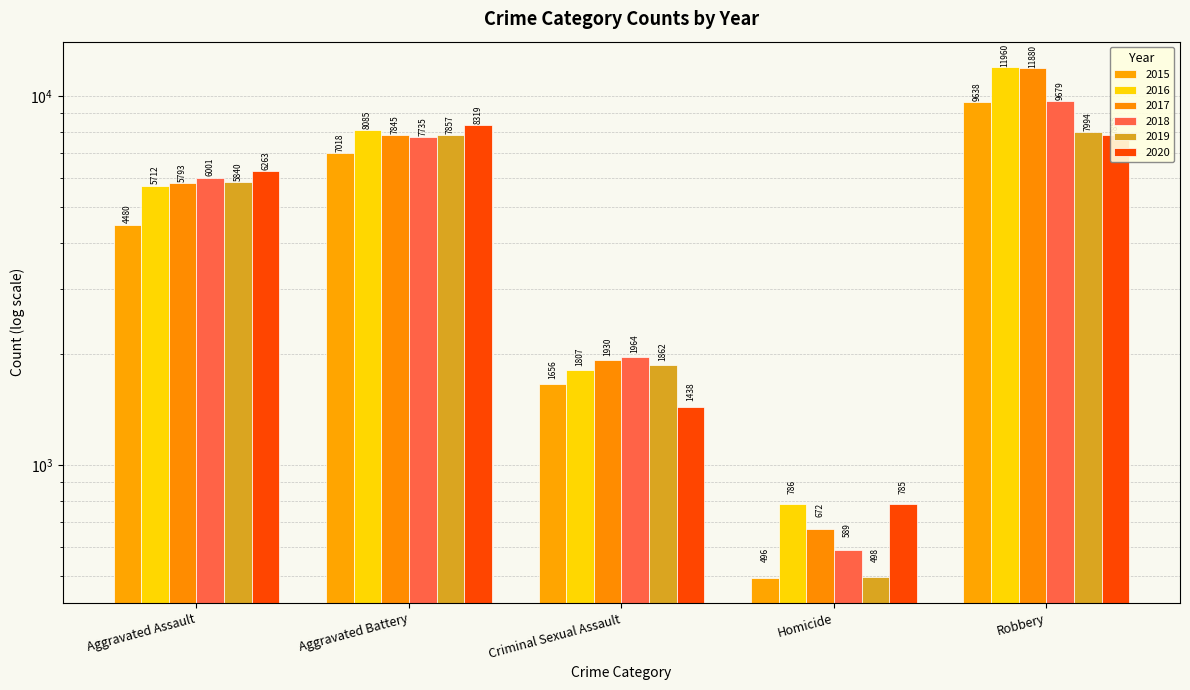

Are the bars horizontal?

No